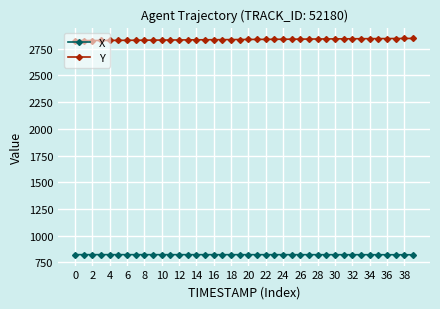

Which series has the largest total across all categories?

Y